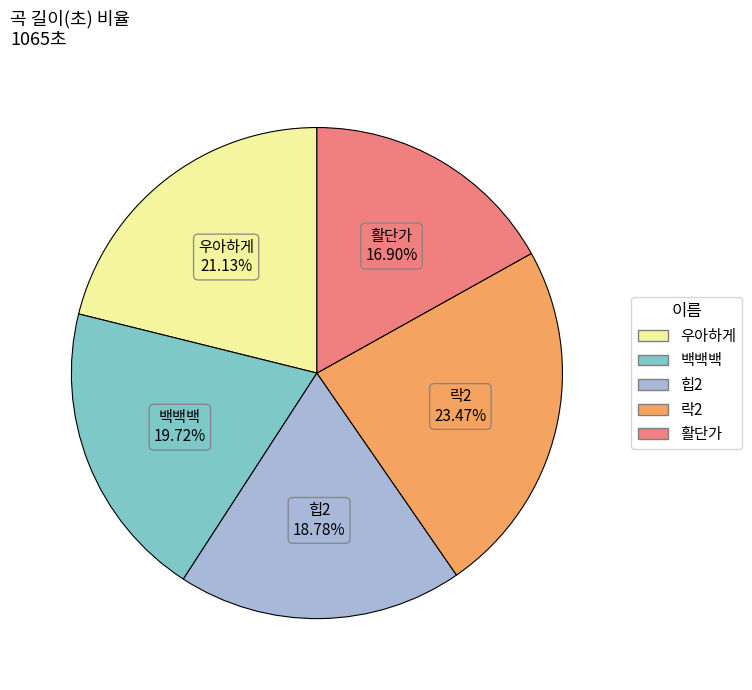

Does 우아하게 represent more than half of the total?

No